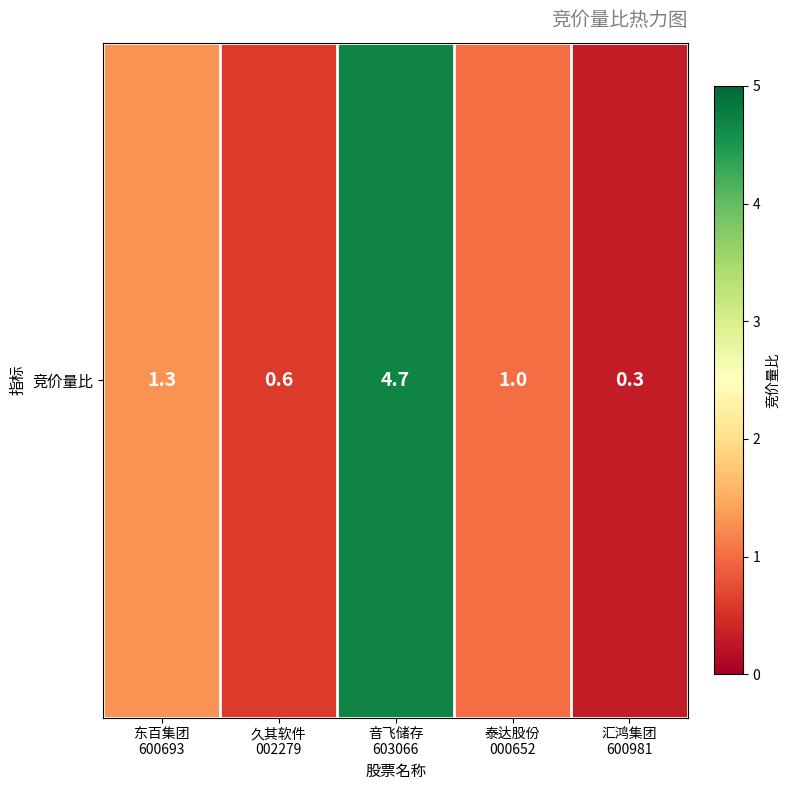

List the labels in order of value, smallest first.

汇鸿集团
600981, 久其软件
002279, 泰达股份
000652, 东百集团
600693, 音飞储存
603066